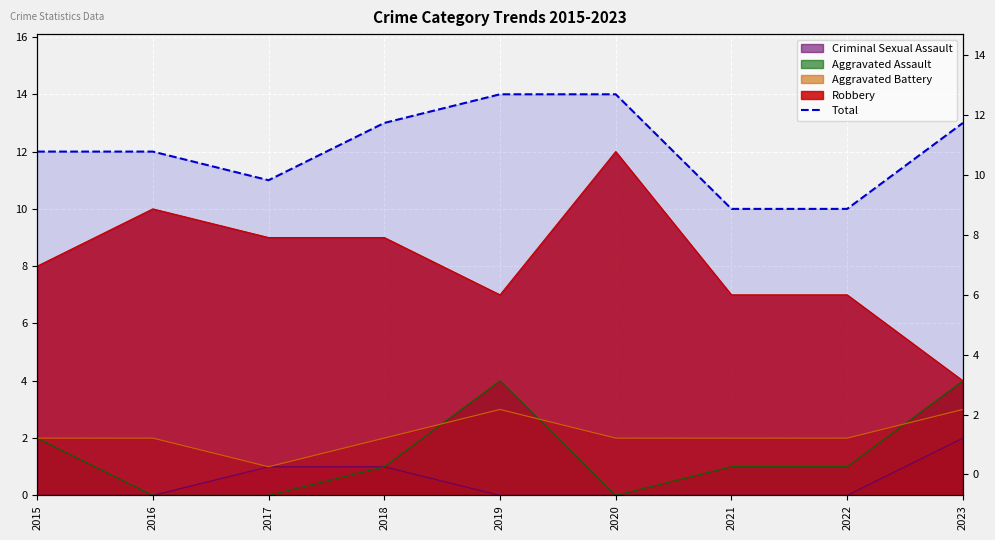

Rank the categories by value from lowest to highest.

2021, 2022, 2017, 2015, 2016, 2018, 2023, 2019, 2020